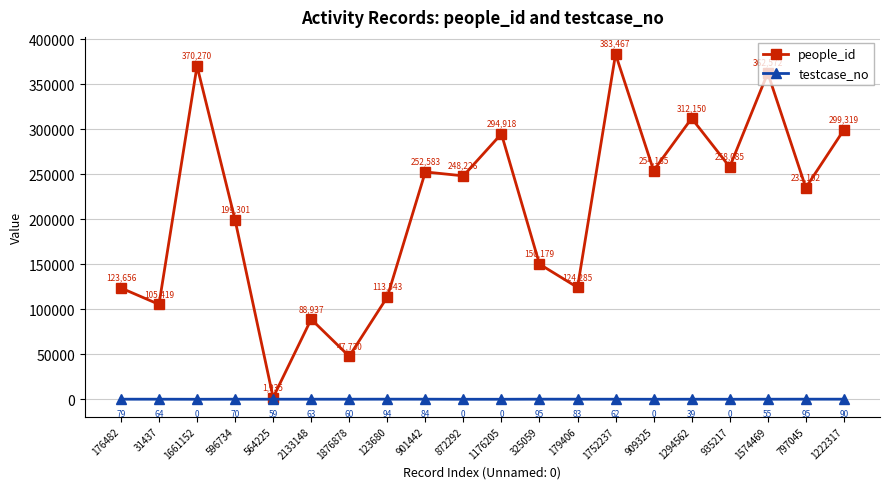

What is the difference between the second highest and second lowest values in the people_id series?

322540